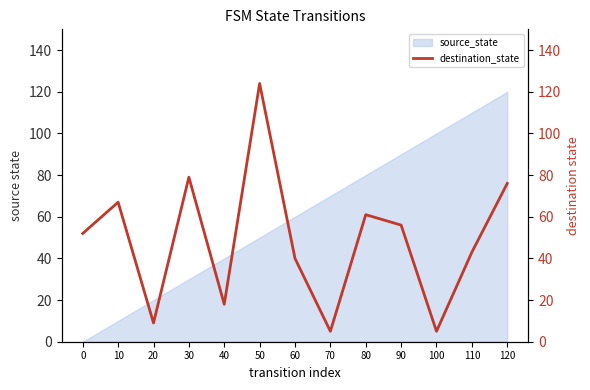

What is the greatest value displayed?

124